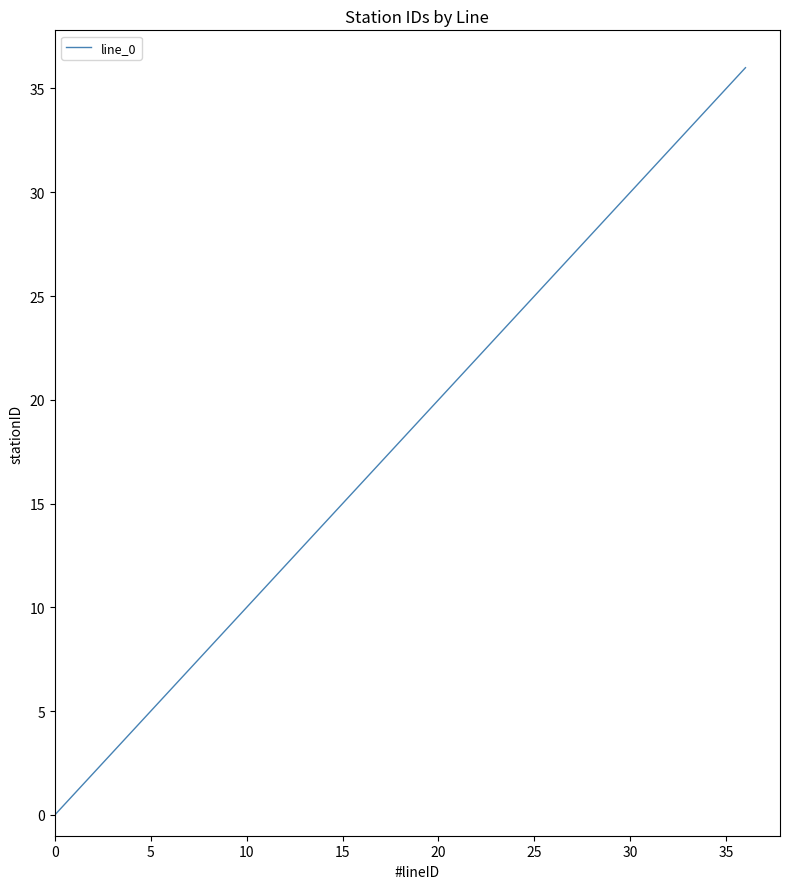

How many values are above zero?

36